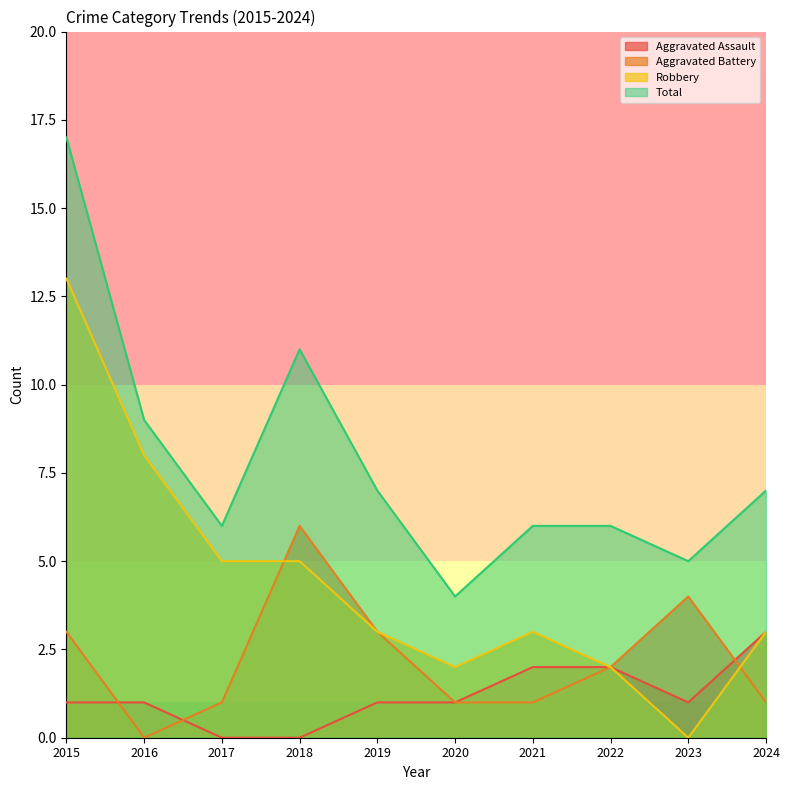

What is the value of the Aggravated Assault point at the 10th from the left?

3